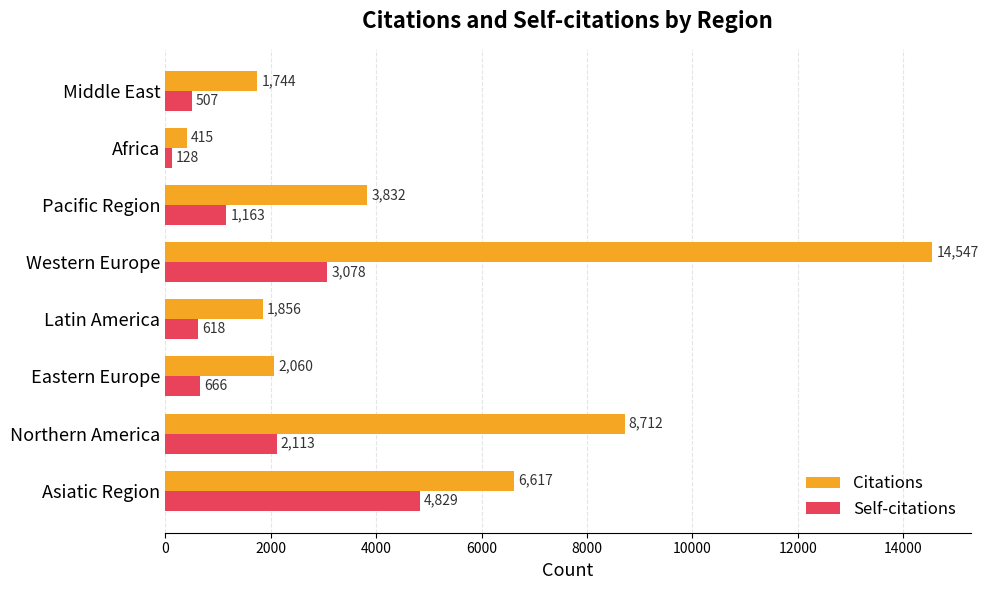

Is it true that Citations equals 2851 at Latin America?

False